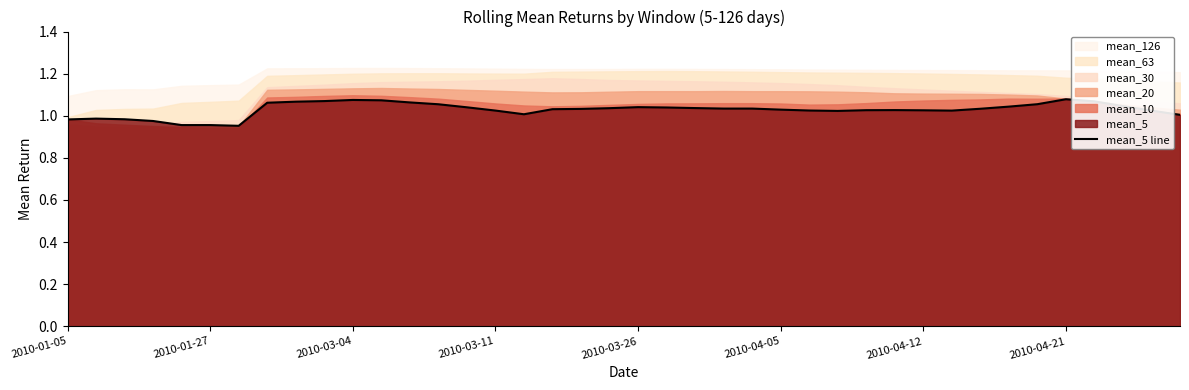

Which has a higher value, 29 or 38?

29